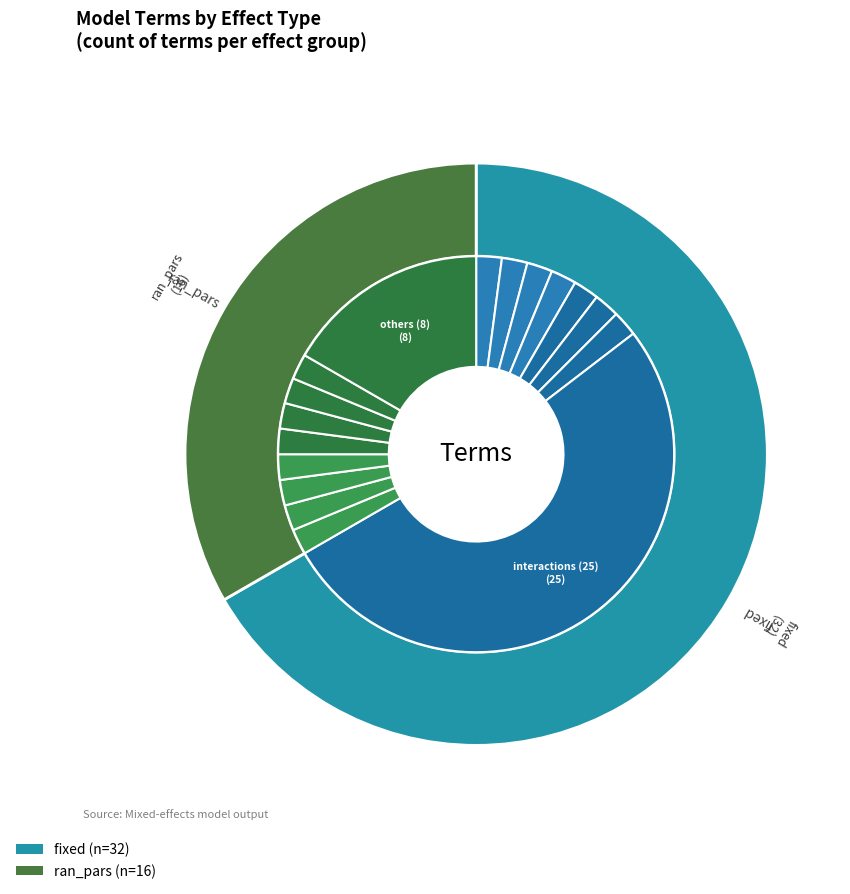

Which category has the biggest portion of the pie?

fixed